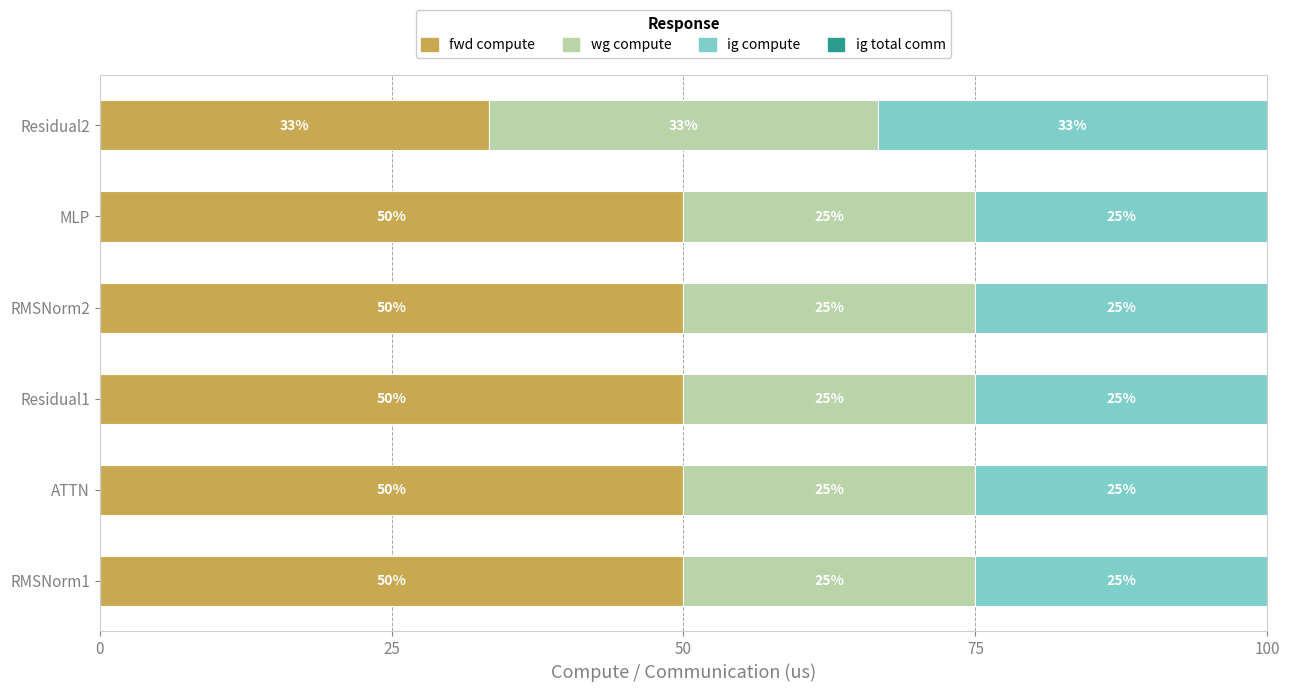

What is the maximum value for fwd compute?

50.0